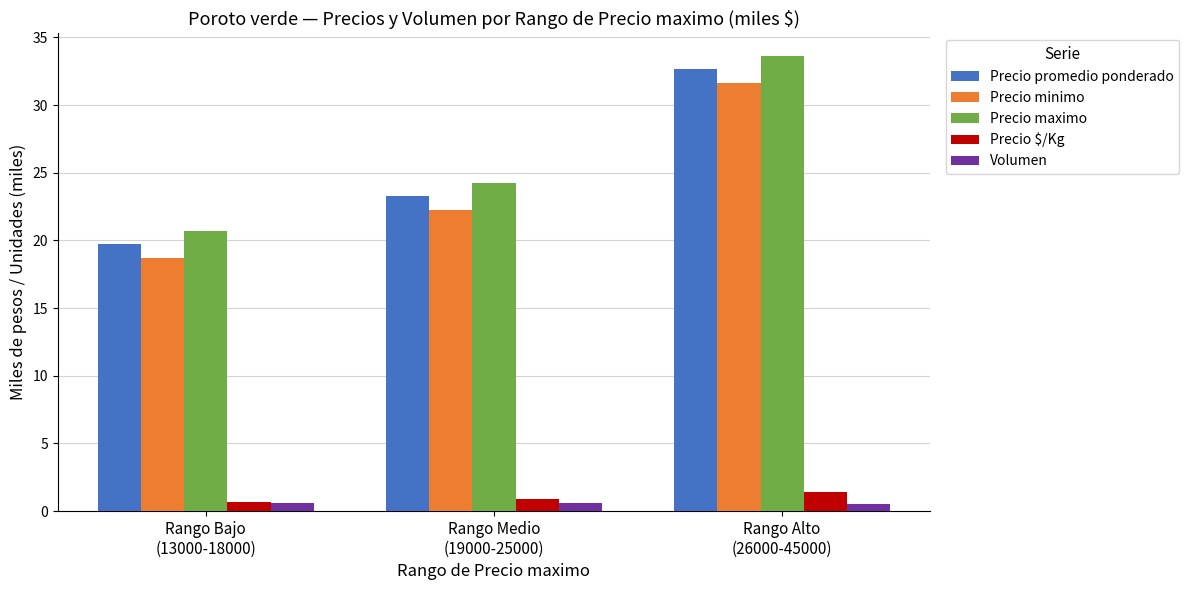

Which series has the largest total across all categories?

Precio maximo